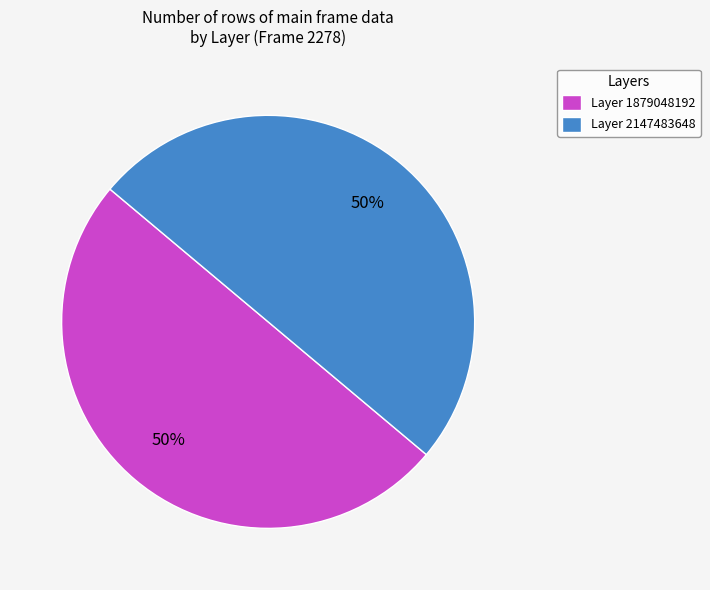

To the nearest percent, what percentage of the pie is Layer 2147483648?

50%